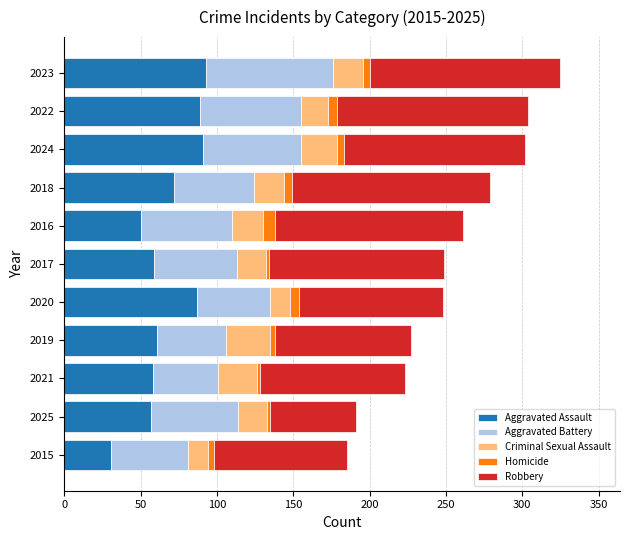

What is the average value of the Aggravated Assault series?

68